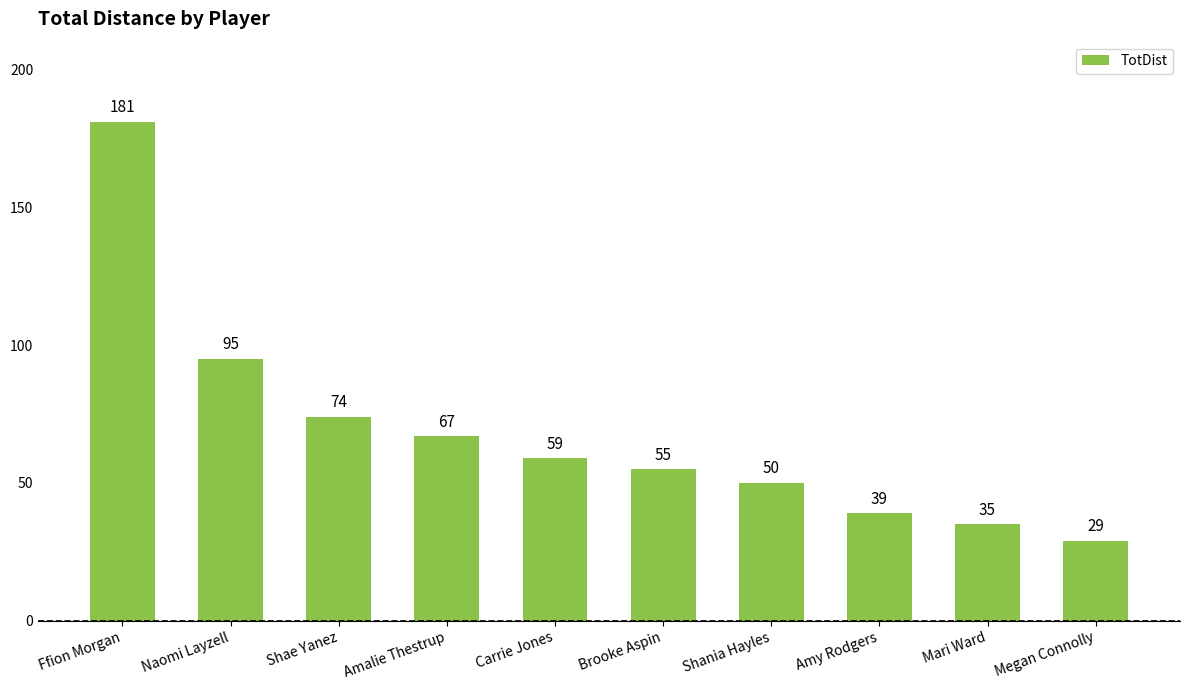

How many values are below 59?

5